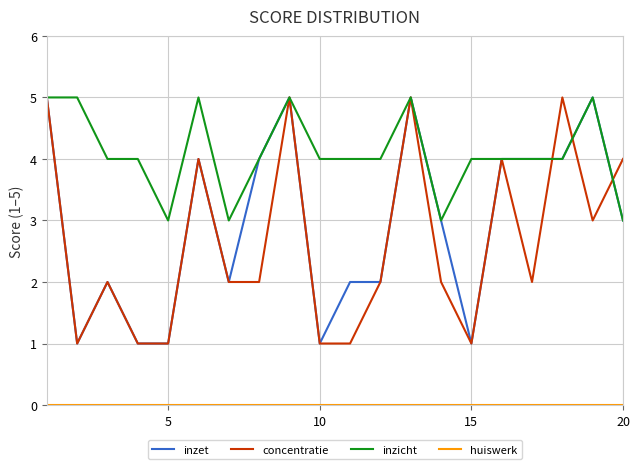

What is the average value of the inzicht series?

4